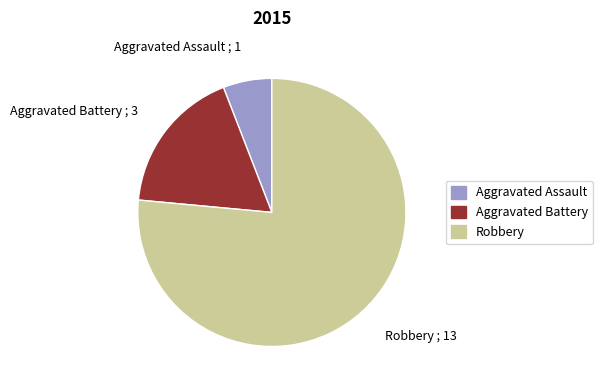

The Robbery slice represents 82% of the pie. True or false?

False